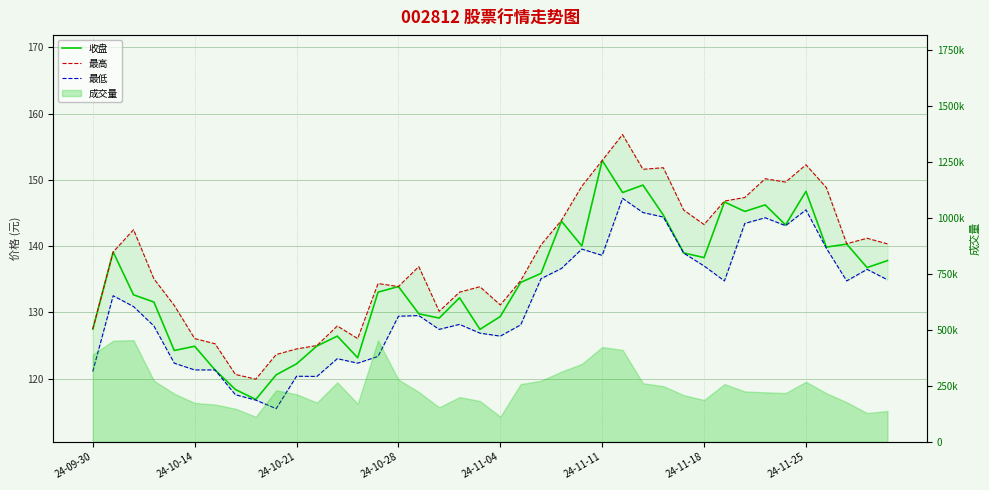

How many categories are shown in the chart?

40